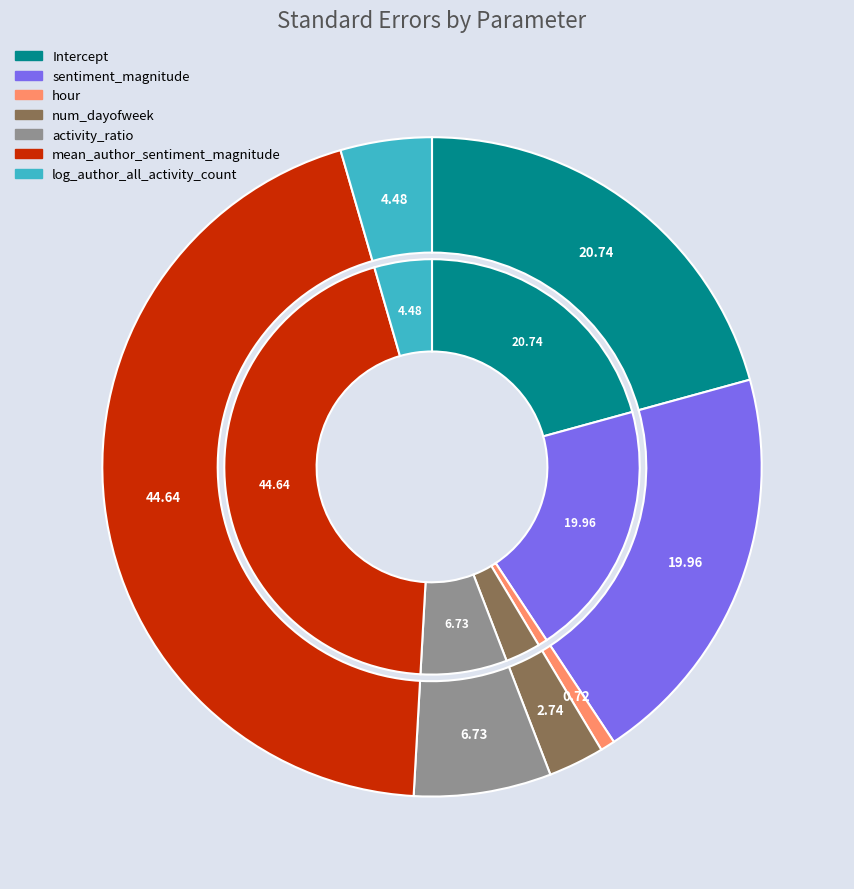

Which has a higher value, mean_author_sentiment_magnitude or num_dayofweek?

mean_author_sentiment_magnitude